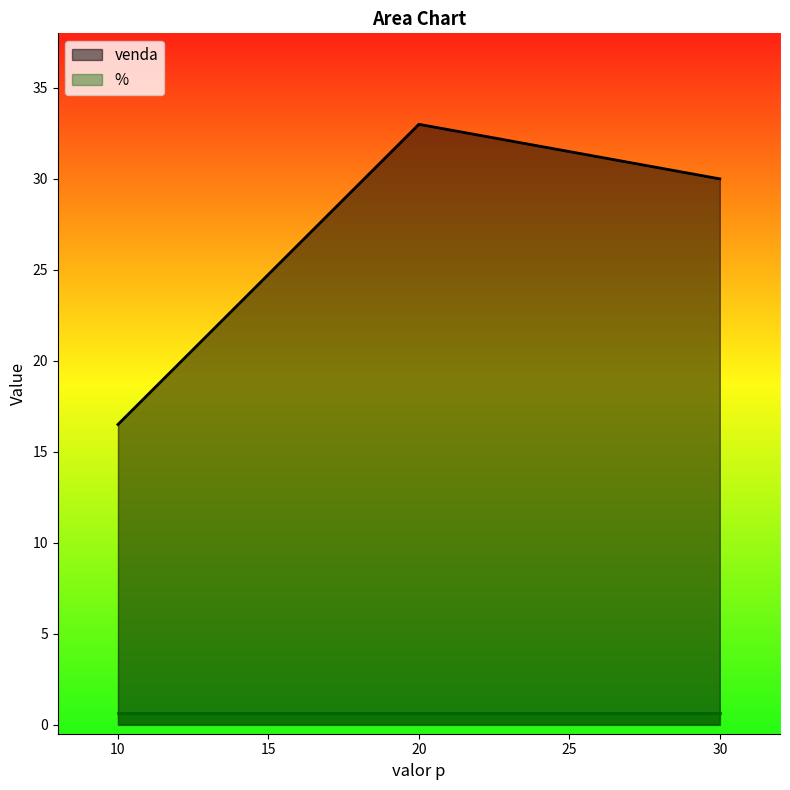

What is the minimum value shown in the chart?

0.7